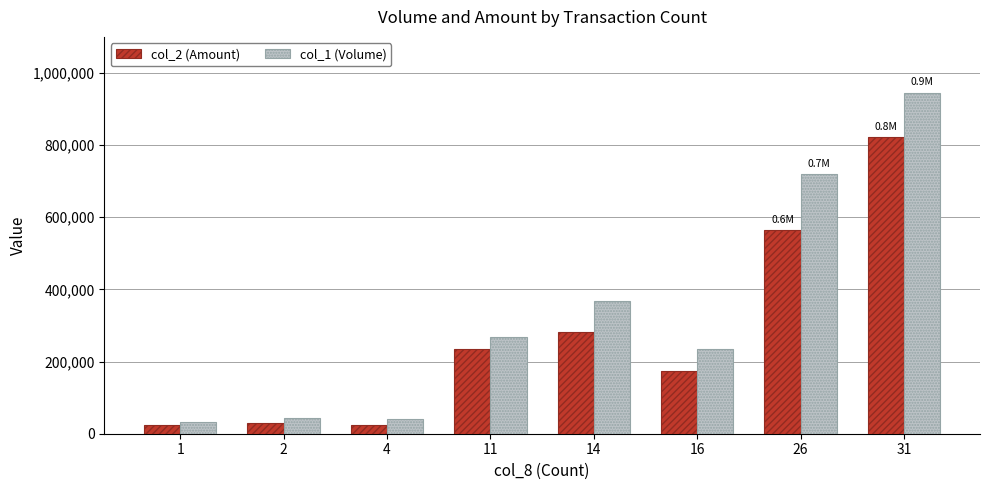

List the series in order of their peak value, lowest first.

col_2 (Amount), col_1 (Volume)